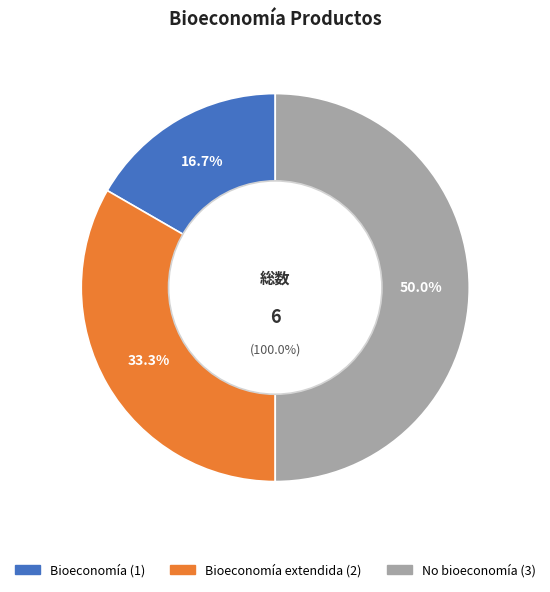

How many segments does this pie chart have?

3